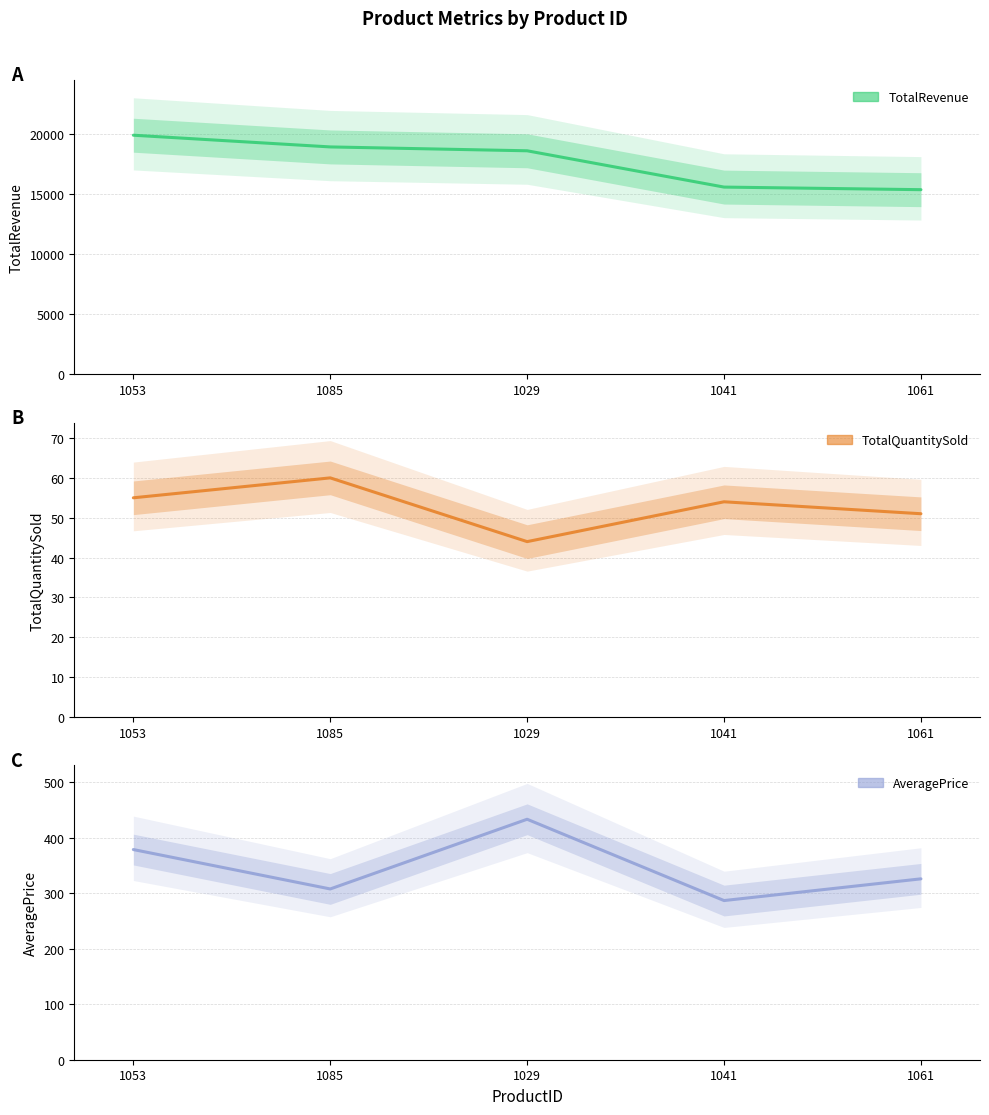

How many data points in AveragePrice are above 325?

3